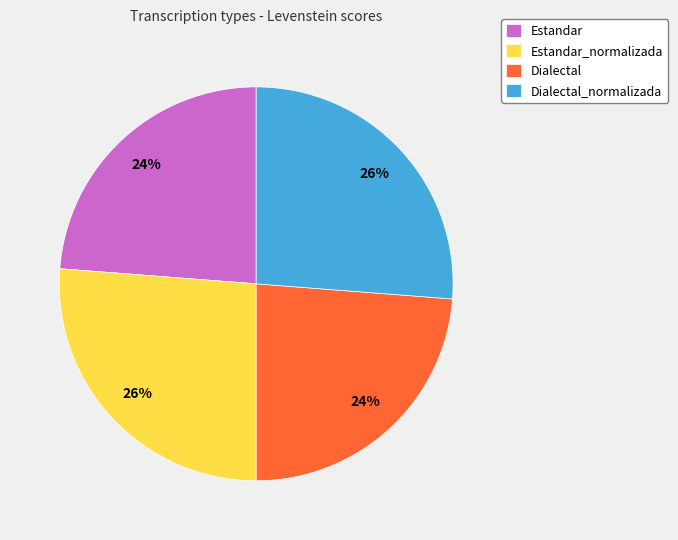

True or false: Dialectal_normalizada accounts for 32% of the total.

False